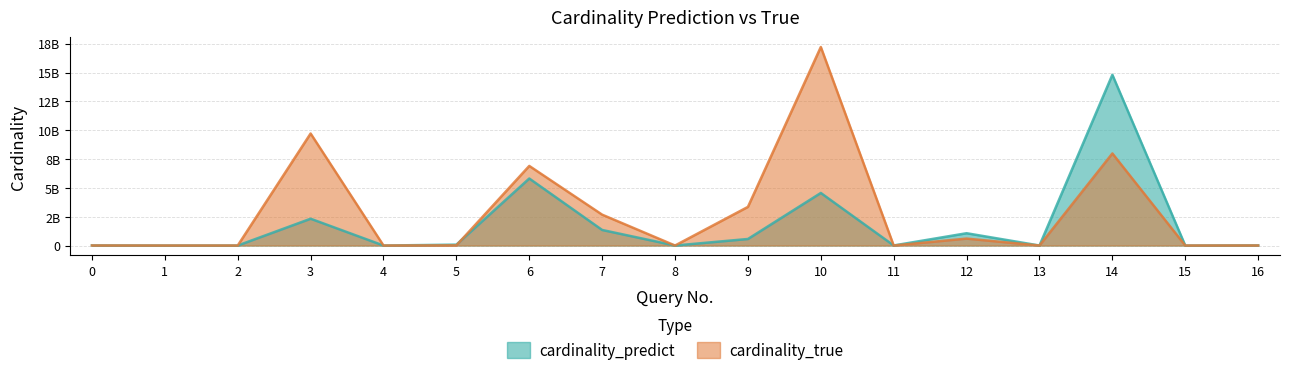

Read the cardinality_true value at 8.

41554.0